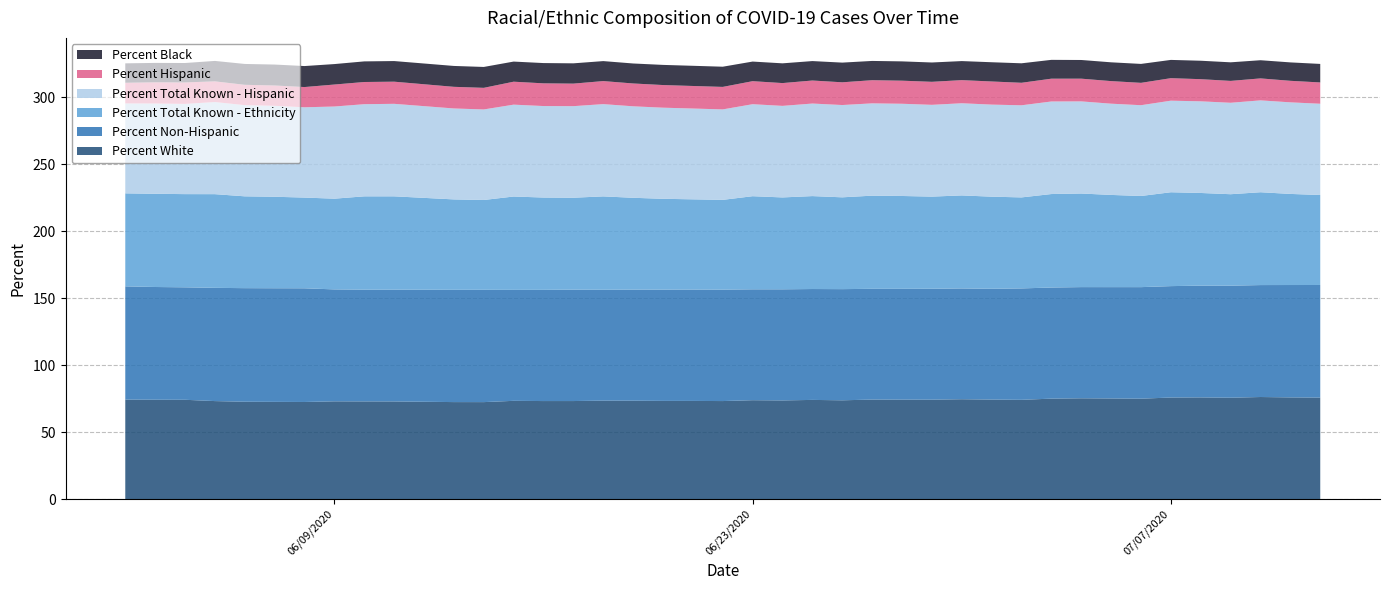

Reading right to left, extract all data points from this chart.

Percent White: 75.8	76.0	76.2	75.7	76.0	75.9	75.0	75.2	75.3	75.0	74.1	74.3	74.6	74.3	74.3	74.3	73.8	74.1	73.7	73.9	73.2	73.3	73.3	73.5	73.5	73.2	73.2	73.4	72.4	72.5	72.9	73.0	73.0	72.5	72.6	72.7	73.2	74.2	74.2	74.3
Percent Non-Hispanic: 84.1	83.9	83.6	83.7	83.5	83.2	83.3	83.1	83.0	83.0	83.2	82.7	82.7	82.8	82.8	82.7	83.0	82.8	83.0	82.8	83.2	83.2	83.1	83.0	82.8	83.2	83.0	82.9	83.9	83.8	83.5	83.4	83.6	84.9	84.8	84.8	84.6	84.0	84.2	84.6
Percent Total Known - Ethnicity: 67.2	68.0	69.3	68.3	69.2	70.1	68.1	68.8	69.9	69.8	68.0	68.8	69.5	68.8	69.3	69.6	68.6	69.4	68.6	69.5	67.0	67.4	67.8	68.6	69.7	68.7	68.9	69.7	67.1	67.5	69.7	69.7	67.8	67.8	68.3	68.6	70.0	69.6	69.6	69.5
Percent Total Known - Hispanic: 68.1	68.4	68.6	68.3	68.4	68.4	67.8	68.1	68.8	69.1	68.8	68.7	68.8	68.5	68.9	68.9	68.9	69.1	68.4	68.7	67.5	67.8	68.0	68.3	68.9	68.4	68.3	68.6	67.6	67.9	69.1	68.8	68.8	67.4	67.9	68.1	68.8	67.4	67.4	67.1
Percent Hispanic: 15.9	16.1	16.4	16.3	16.5	16.8	16.7	16.9	17.0	17.0	16.8	17.3	17.3	17.2	17.2	17.3	17.0	17.2	17.0	17.2	16.8	16.8	16.9	17.1	17.2	16.8	17.0	17.1	16.1	16.2	16.5	16.6	16.4	15.1	15.2	15.2	15.4	16.0	15.8	15.4
Percent Black: 13.8	13.8	13.6	13.9	13.8	13.6	14.1	14.0	13.9	14.1	14.6	14.4	14.2	14.4	14.4	14.4	14.7	14.5	14.7	14.6	15.1	15.1	15.0	14.9	14.9	15.2	15.1	15.0	15.6	15.6	15.4	15.4	15.3	15.7	15.6	15.6	15.3	14.5	14.5	14.5